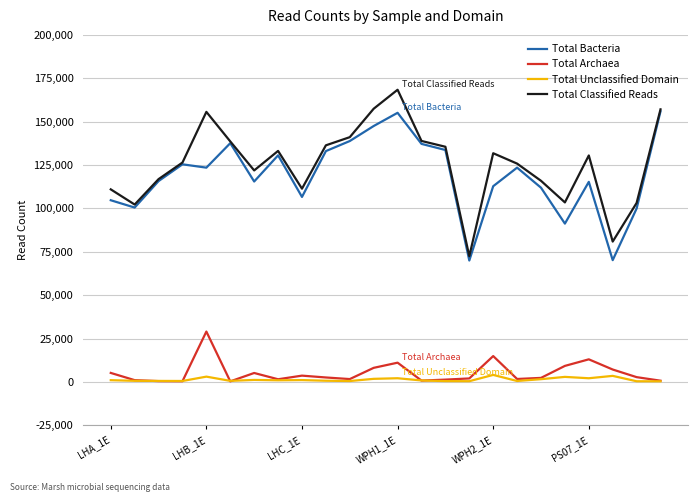

Which series has the widest spread of values?

Total Classified Reads